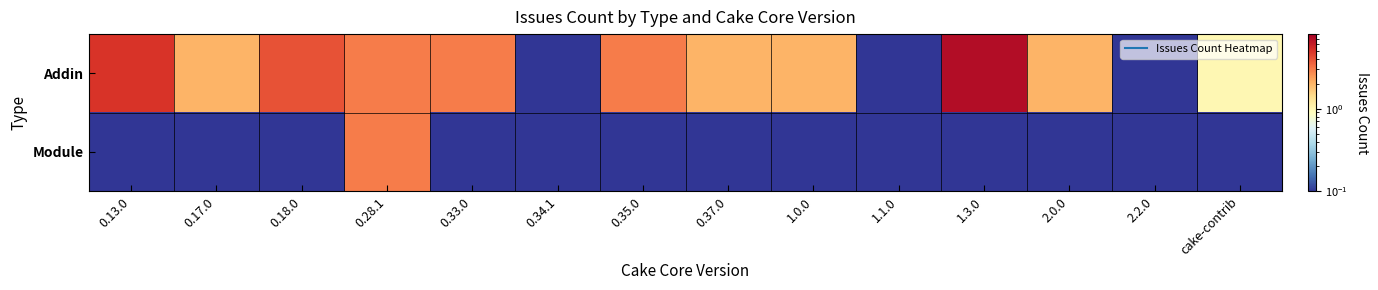

At 2.2.0, list the series in order from largest to smallest.

Addin, Module